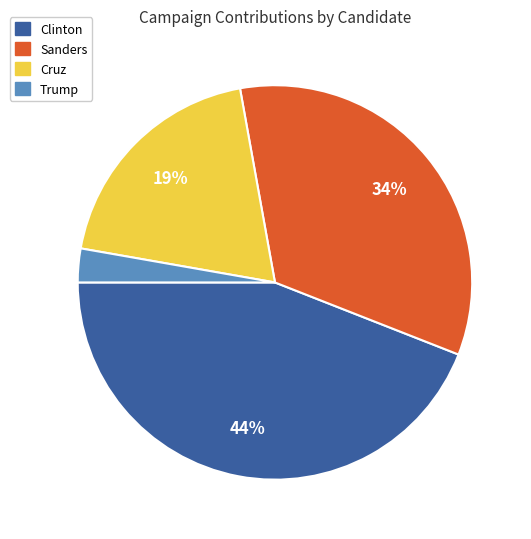

To the nearest percent, what is the difference between the largest and smallest slice percentages?

41%